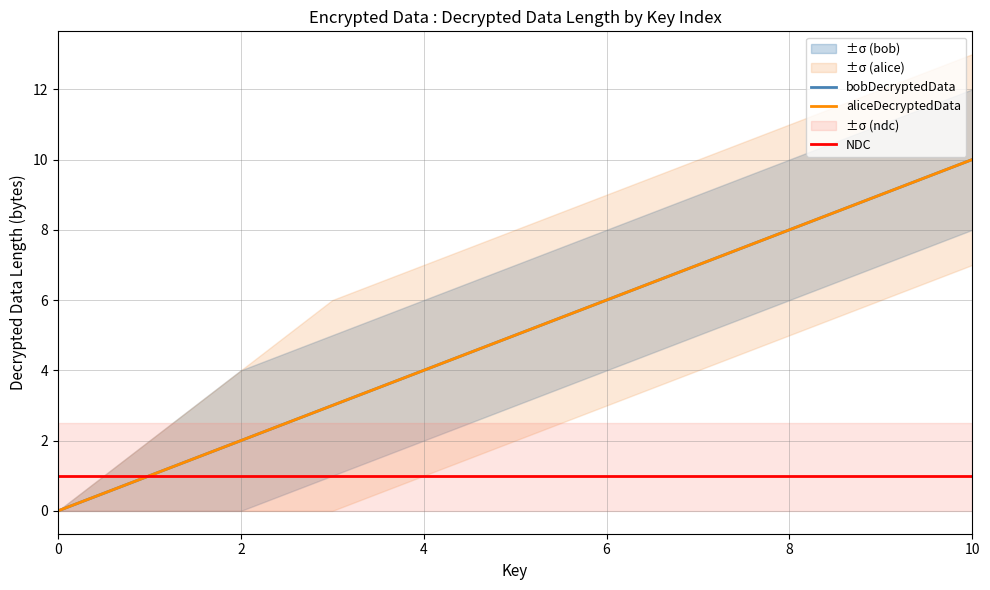

Reading left to right, what are all the values shown in this chart?

bobDecryptedData: 0	1	2	3	4	5	6	7	8	9	10
aliceDecryptedData: 0	1	2	3	4	5	6	7	8	9	10
NDC: 1	1	1	1	1	1	1	1	1	1	1